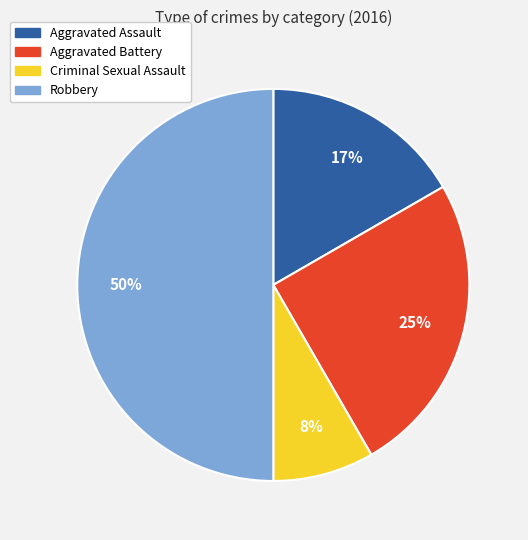

Which has a higher value, Robbery or Criminal Sexual Assault?

Robbery